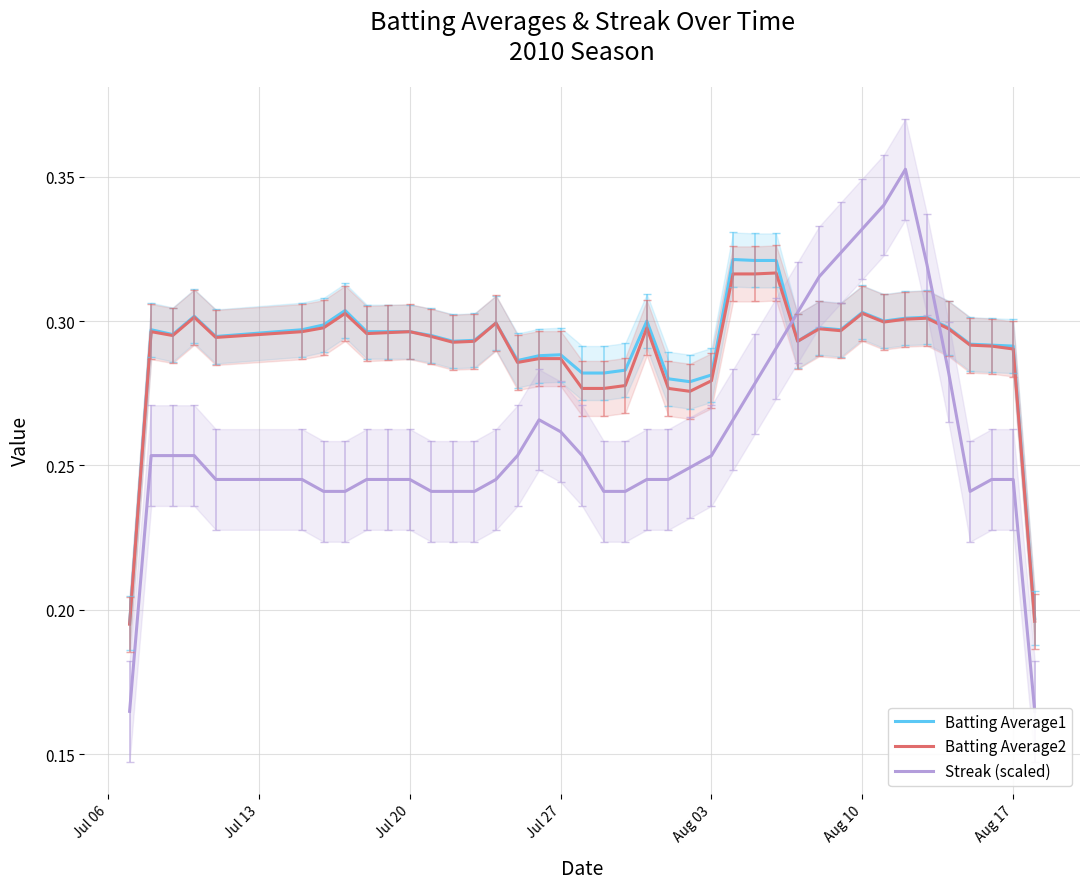

How many interior local peaks does the Streak (scaled) series have?

2